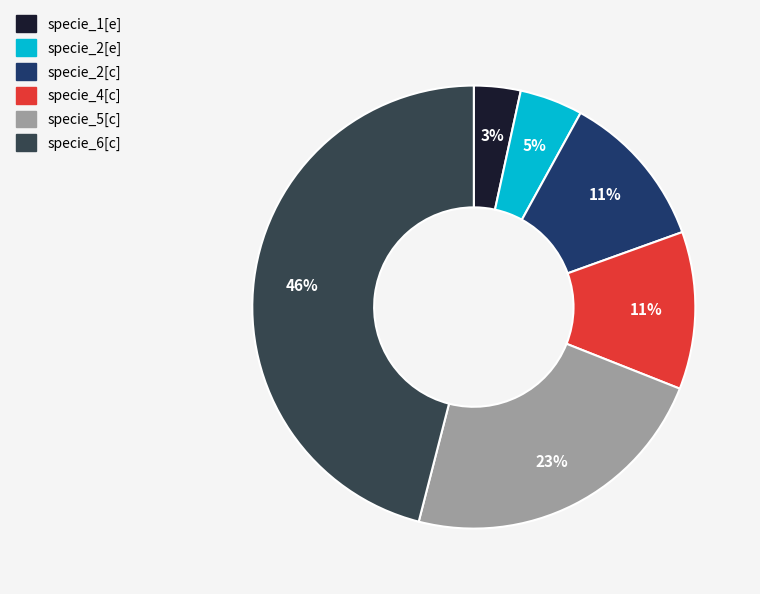

To the nearest percent, what is the difference between the specie_1[e] and specie_5[c] slice percentages?

20%